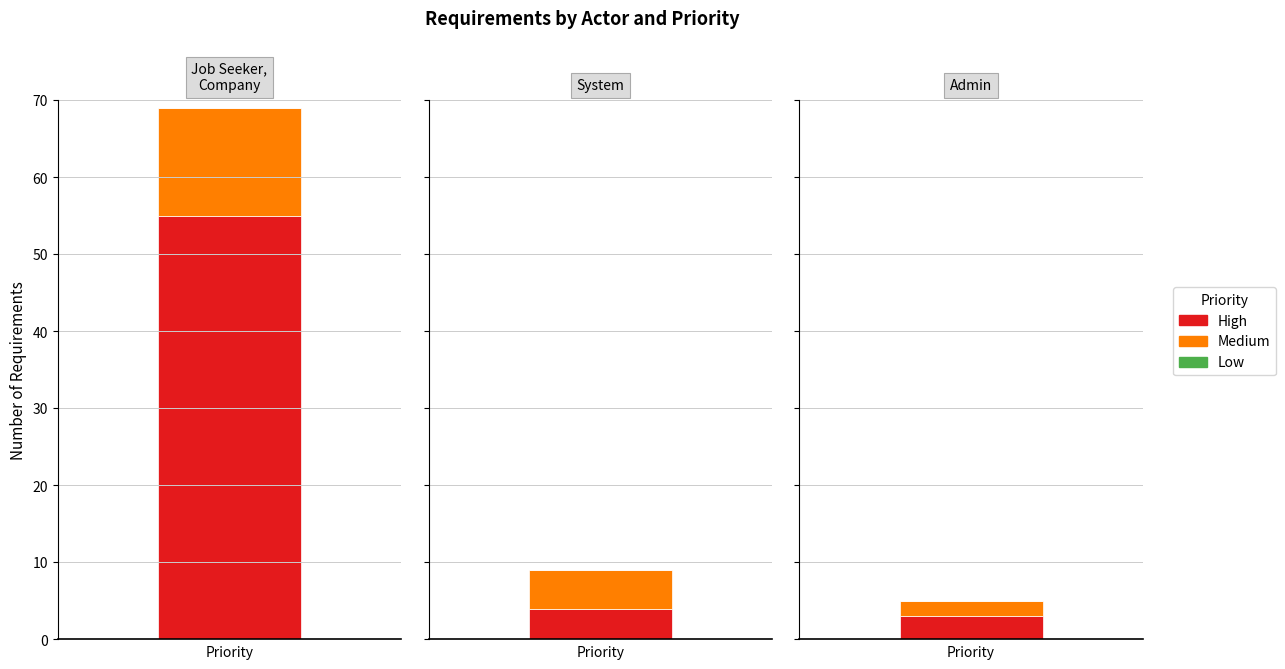

What are all the series names shown in the legend?

High, Medium, Low